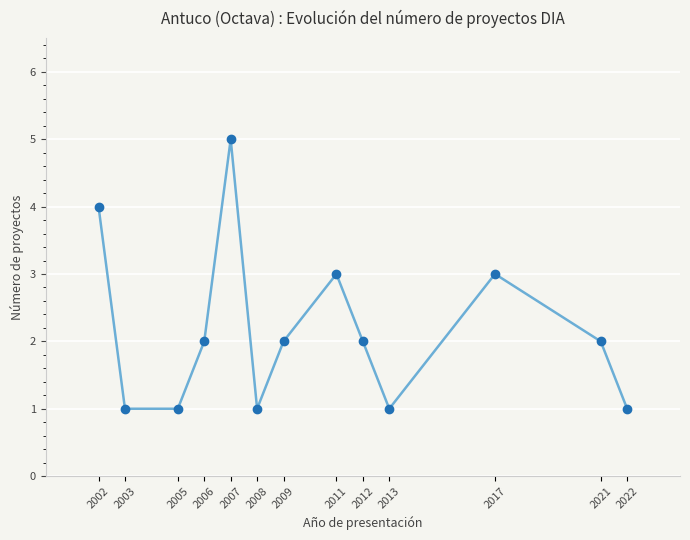

What is the smallest value displayed?

1